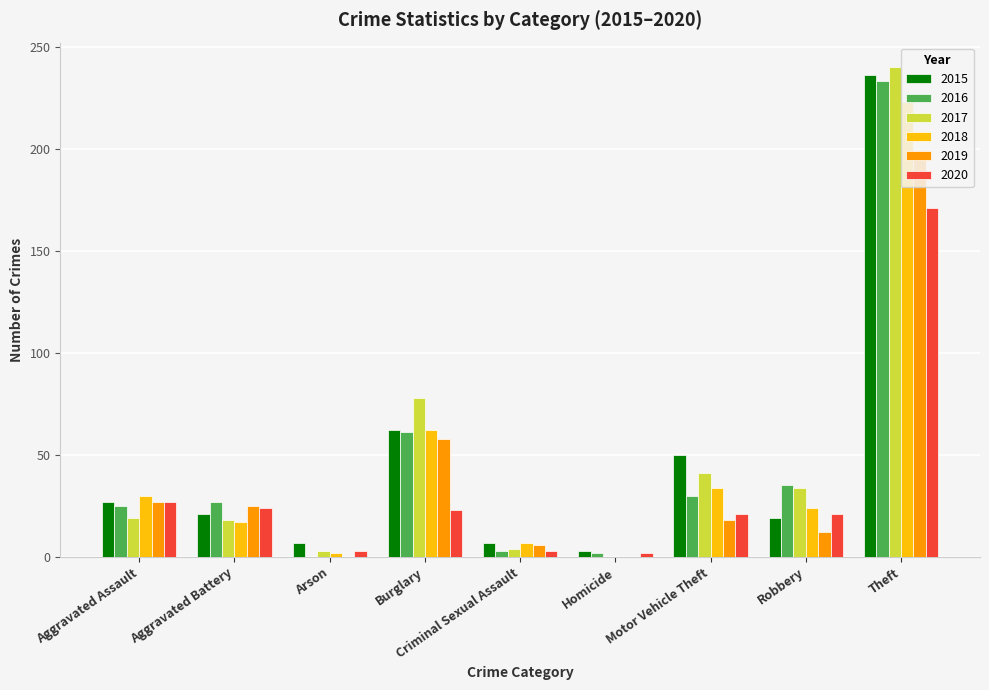

Is the value of 2019 at Robbery greater than the value of 2016 at Aggravated Battery?

No